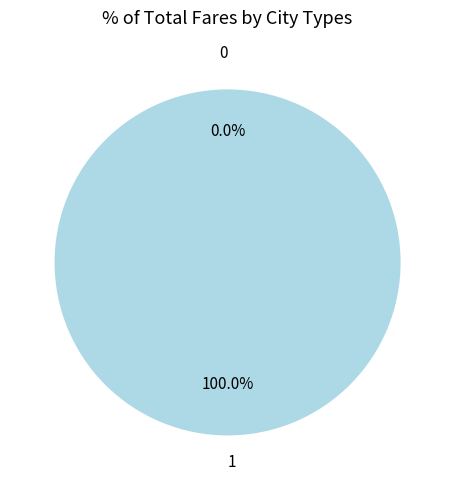

True or false: 0 accounts for 0% of the total.

True